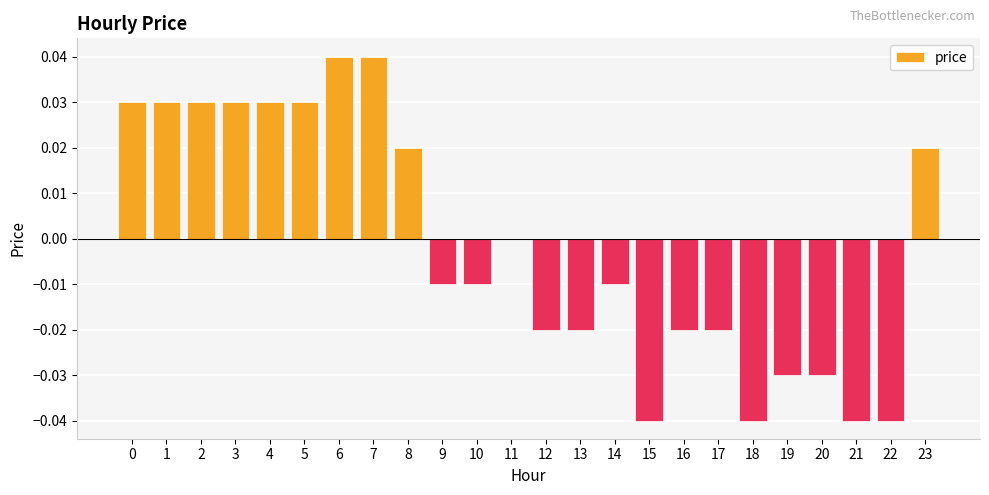

Between 18 and 9, which is larger?

9